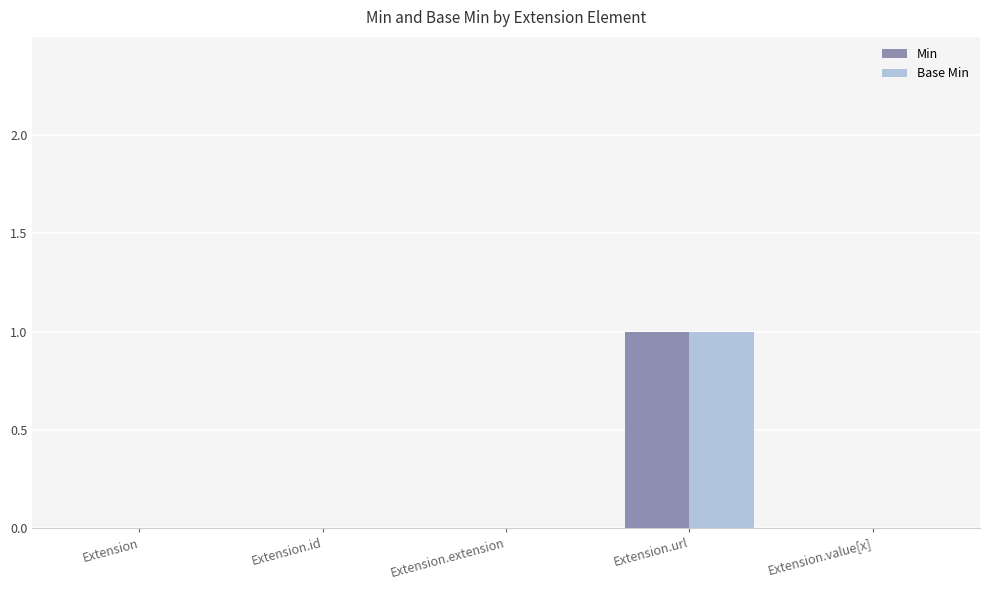

What is the highest value of the Base Min series?

1